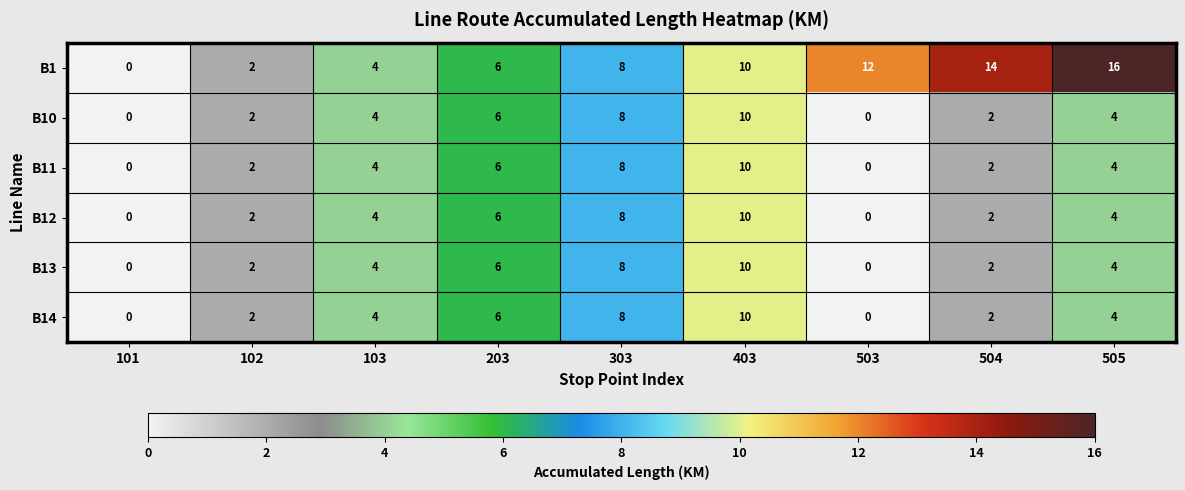

The B12 series shows 10 at 403. True or false?

True